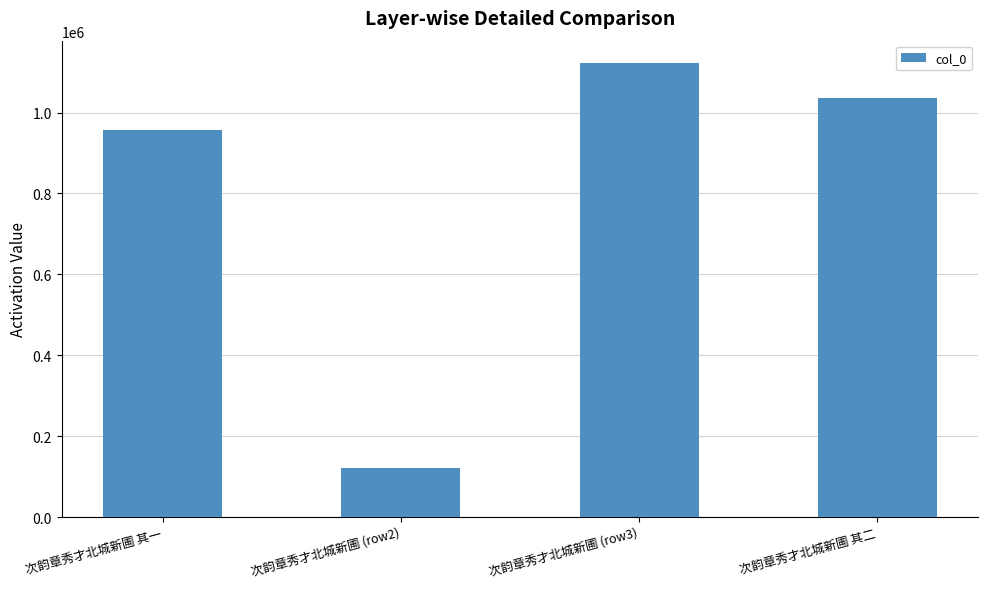

Rank the categories by value from lowest to highest.

次韵章秀才北城新圃 (row2), 次韵章秀才北城新圃 其一, 次韵章秀才北城新圃 其二, 次韵章秀才北城新圃 (row3)